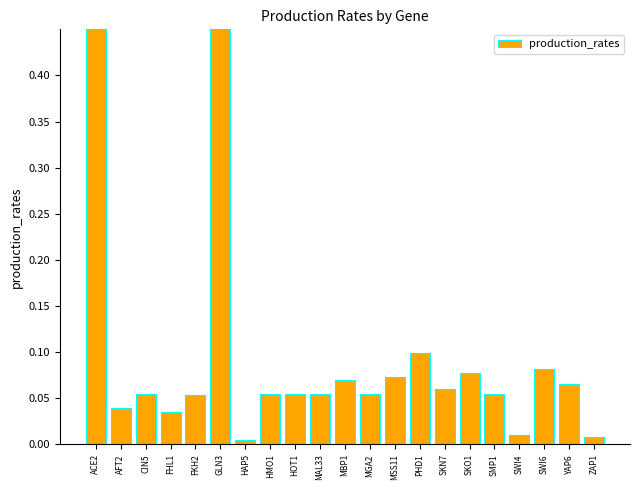

What is the sum of the values at SMP1 and CIN5?

0.1